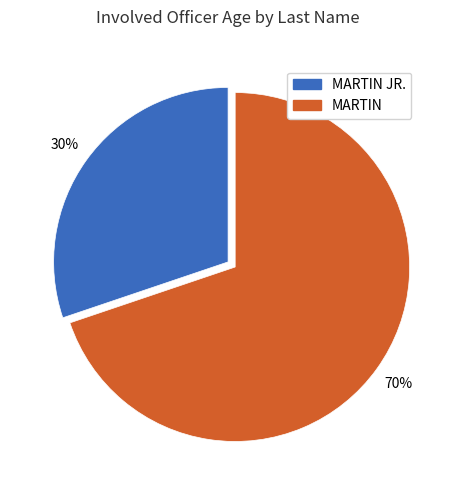

Rank the categories by value from highest to lowest.

MARTIN, MARTIN JR.